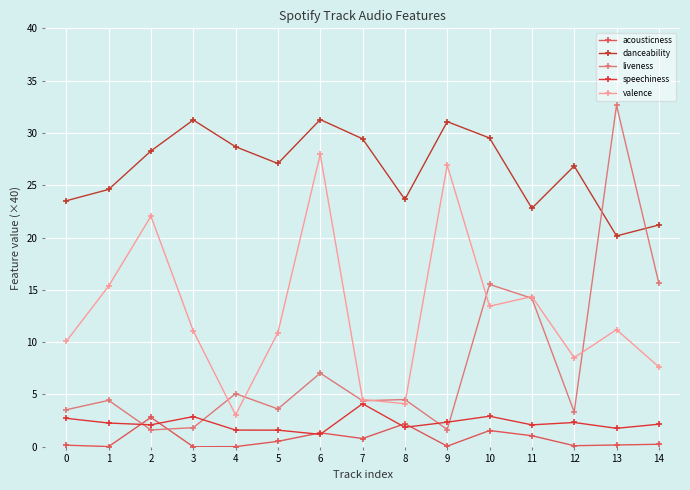

What are all the series names shown in the legend?

acousticness, danceability, liveness, speechiness, valence